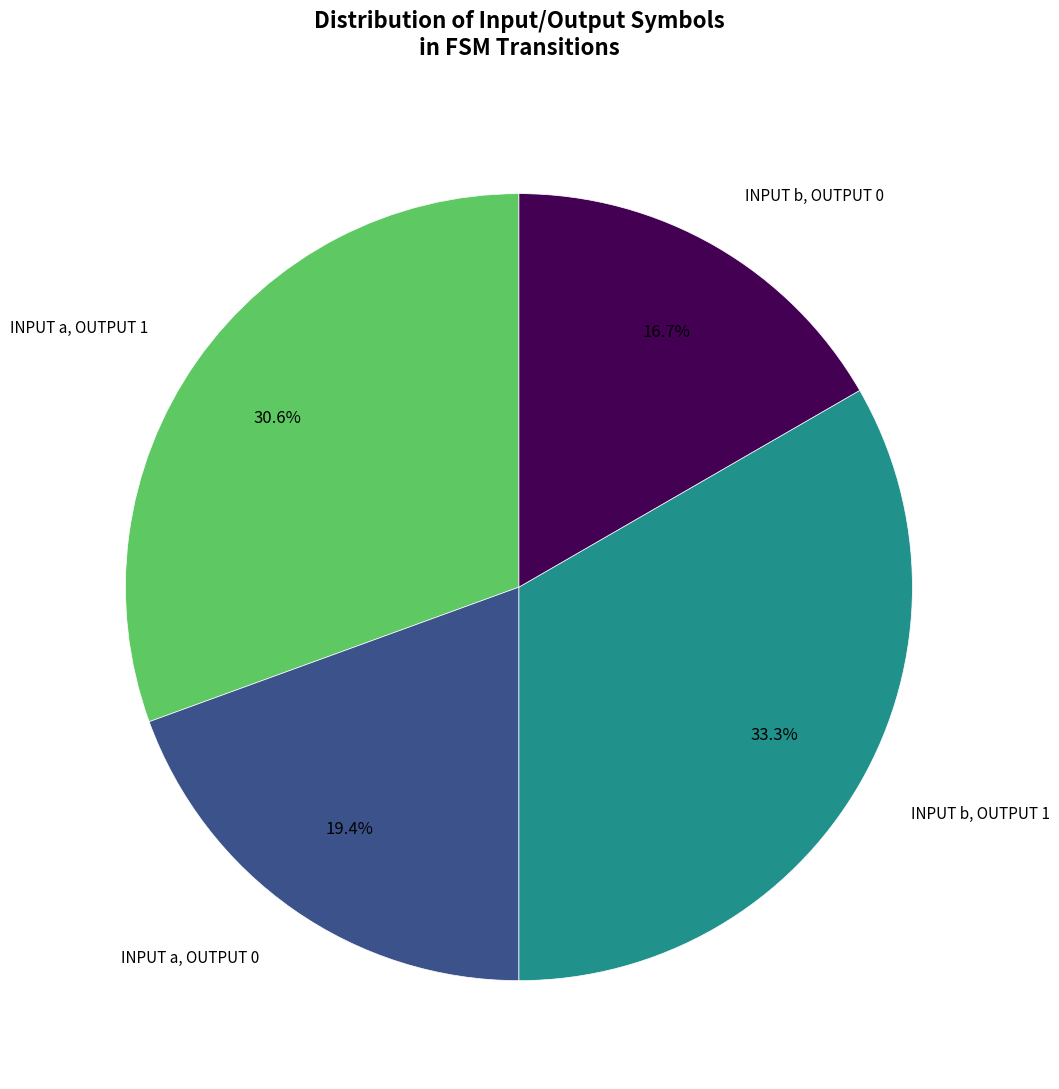

Is there a majority slice in this chart?

No